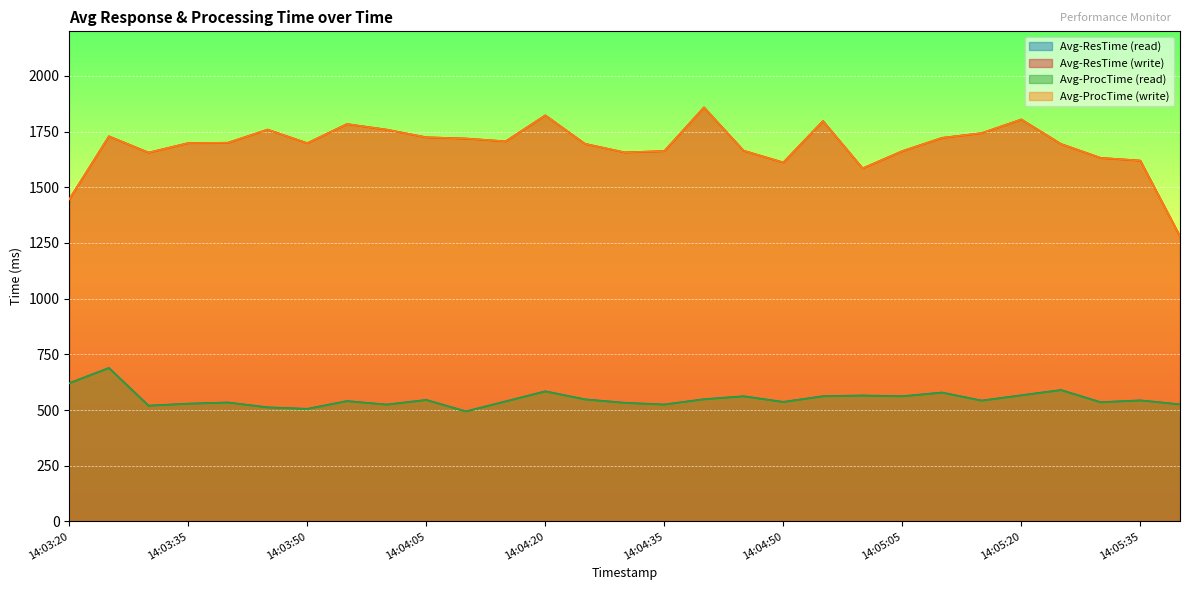

The value of Avg-ProcTime (write) at 14:04:25 is 811.9. True or false?

False